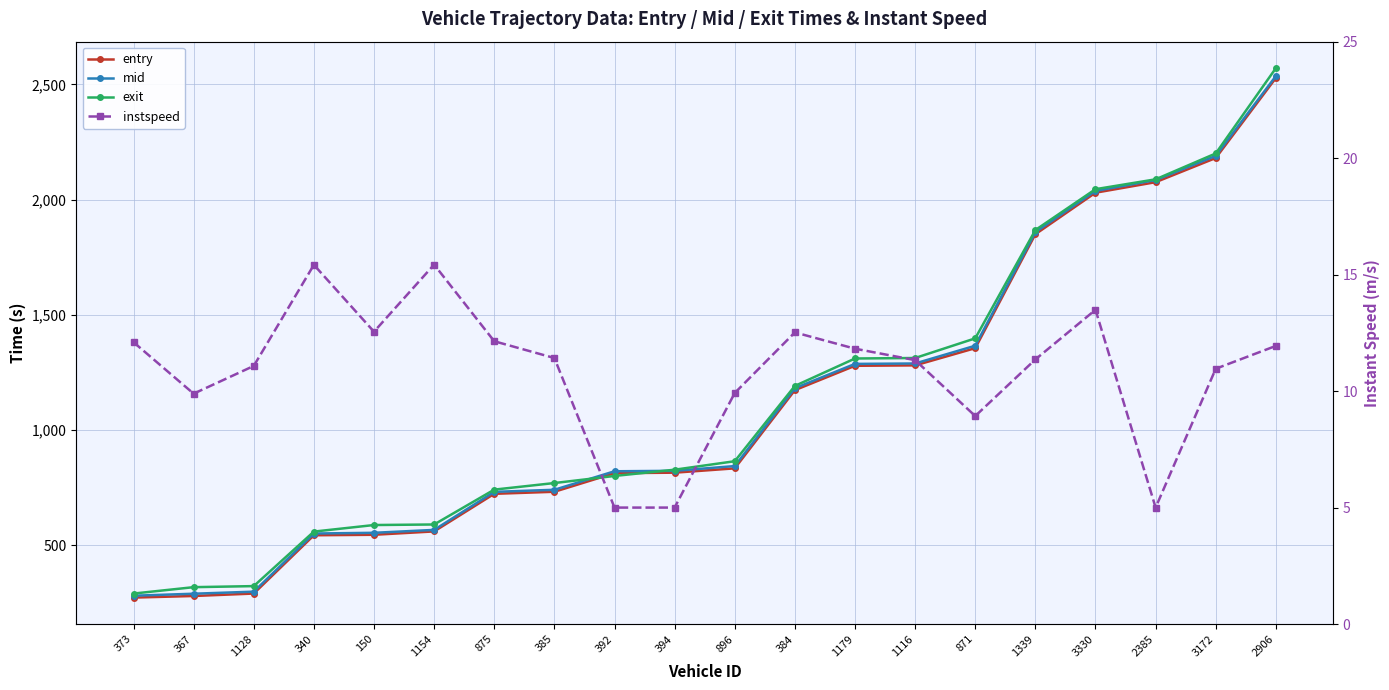

Between 373 and 3330, which series saw the biggest shift?

entry